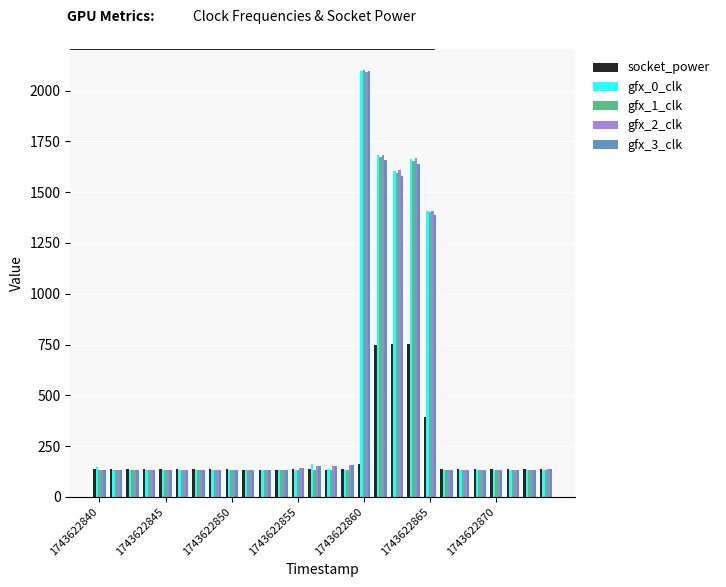

What is the minimum value for gfx_1_clk?

132